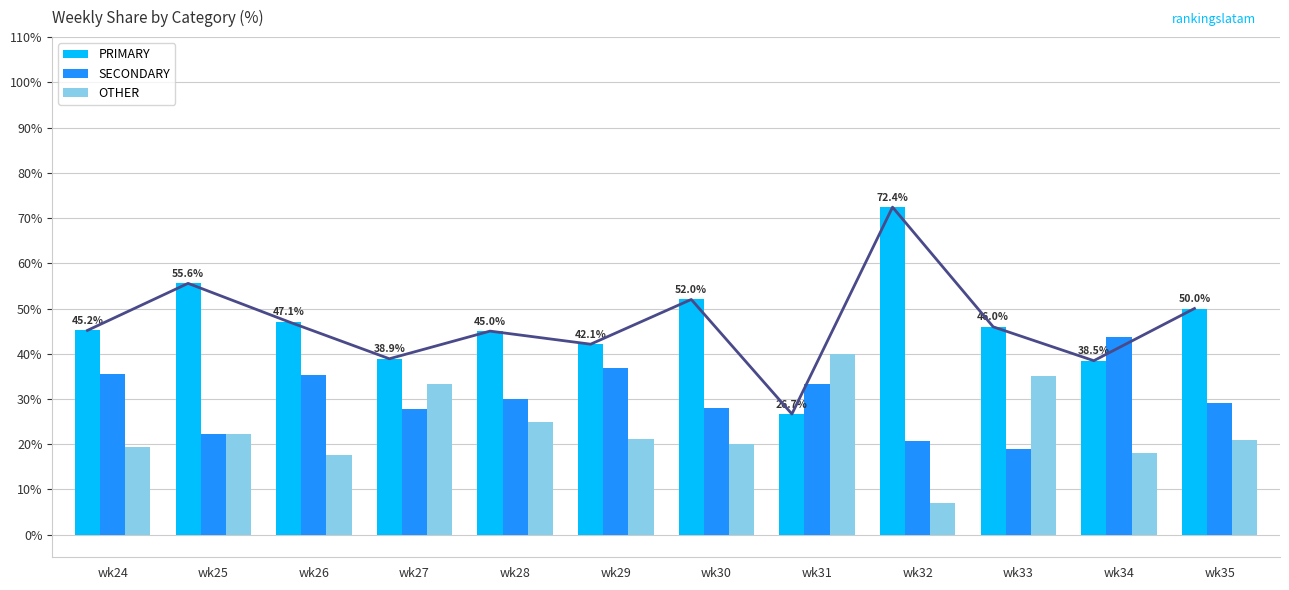

List the series in order of their overall mean, lowest first.

OTHER, SECONDARY, PRIMARY